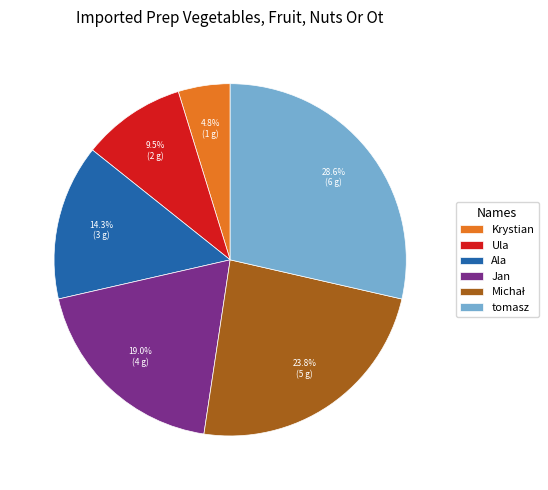

How many segments does this pie chart have?

6